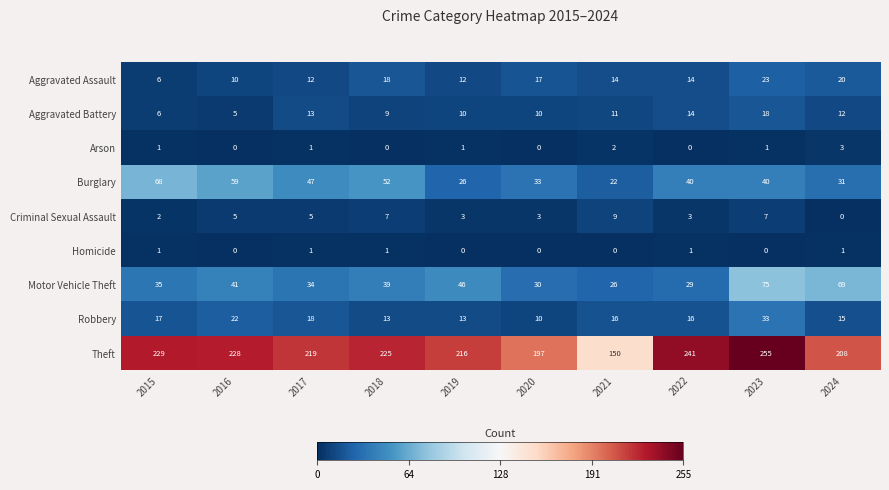

The value of Robbery at 2016 is 8. True or false?

False